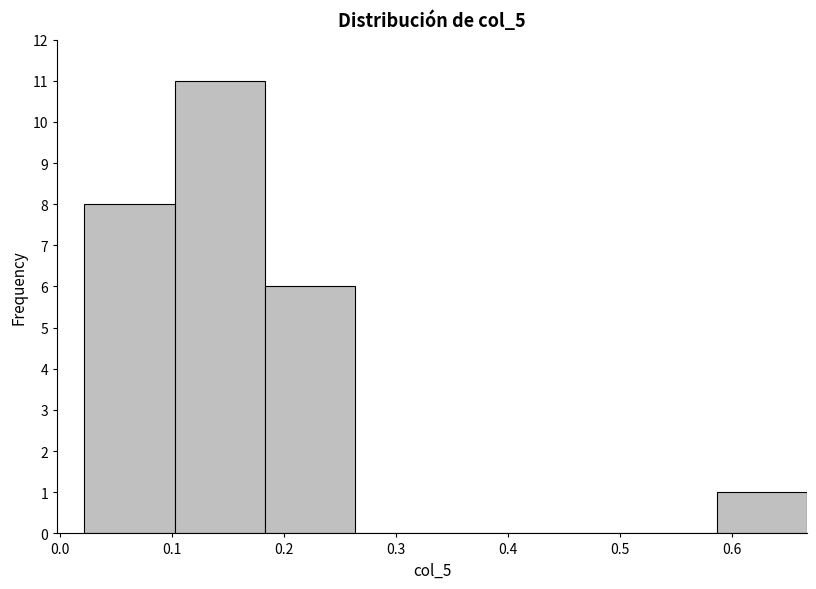

Which range on the x-axis has the tallest bar?

0.10 to 0.18